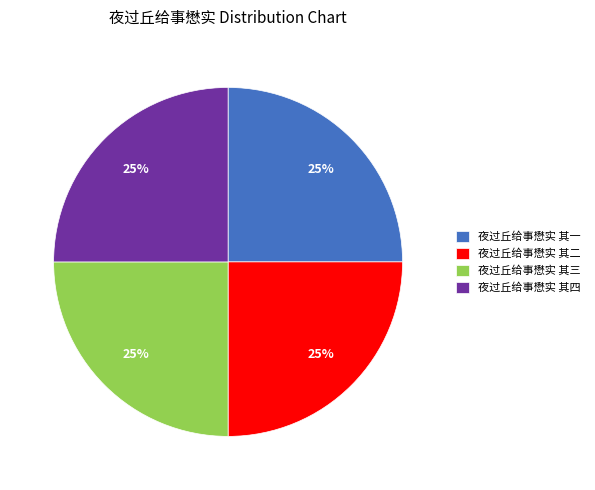

What is the ratio of the value at 夜过丘给事懋实 其一 to the value at 夜过丘给事懋实 其二?

1.0